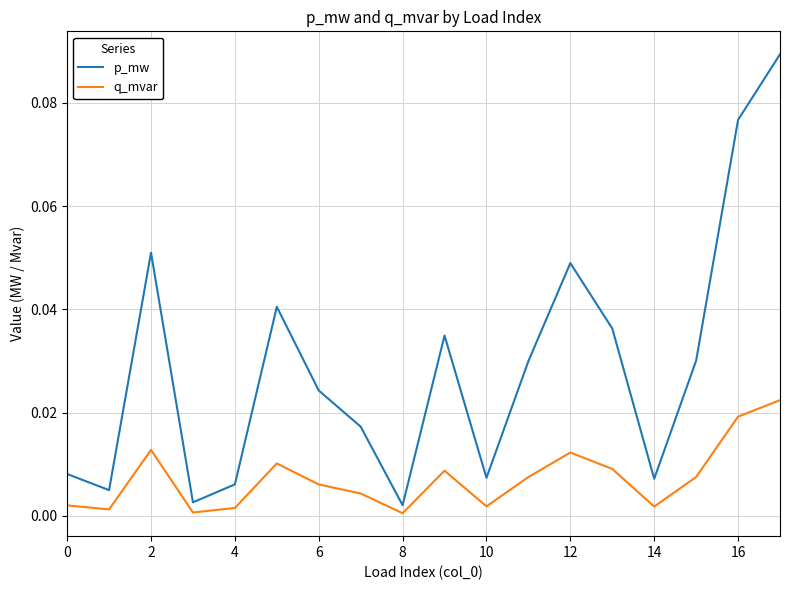

Which series has the largest range (max minus min)?

p_mw